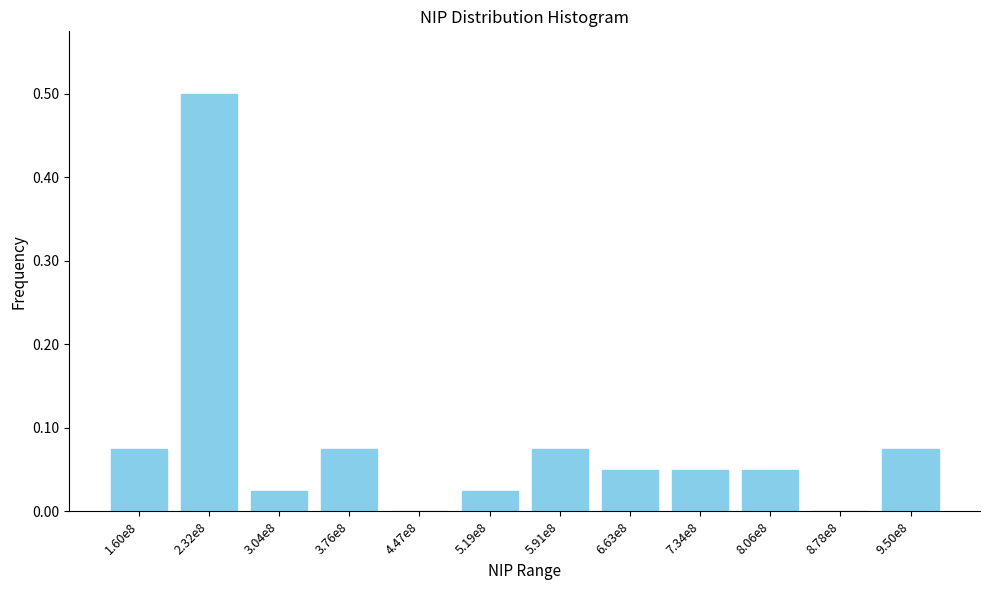

Which label corresponds to the largest value in the chart?

2.32e8